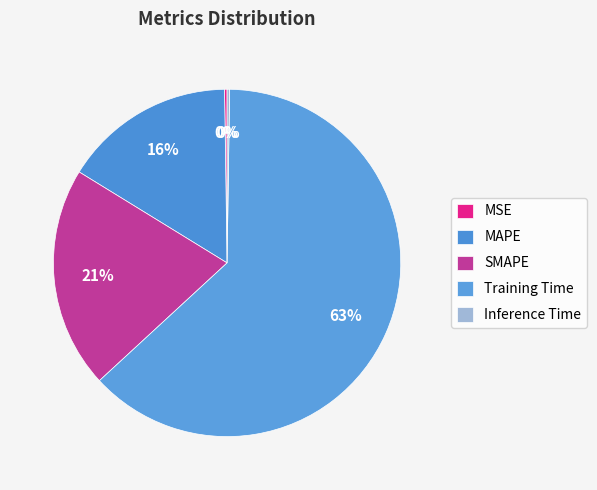

True or false: Training Time accounts for 63% of the total.

True